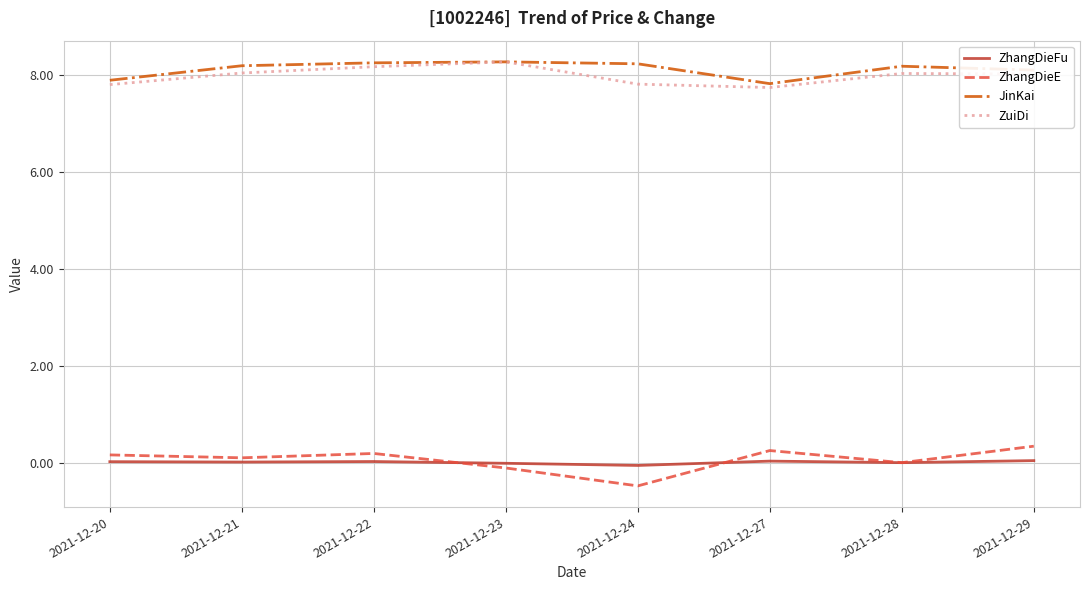

How many distinct data groups are displayed?

4